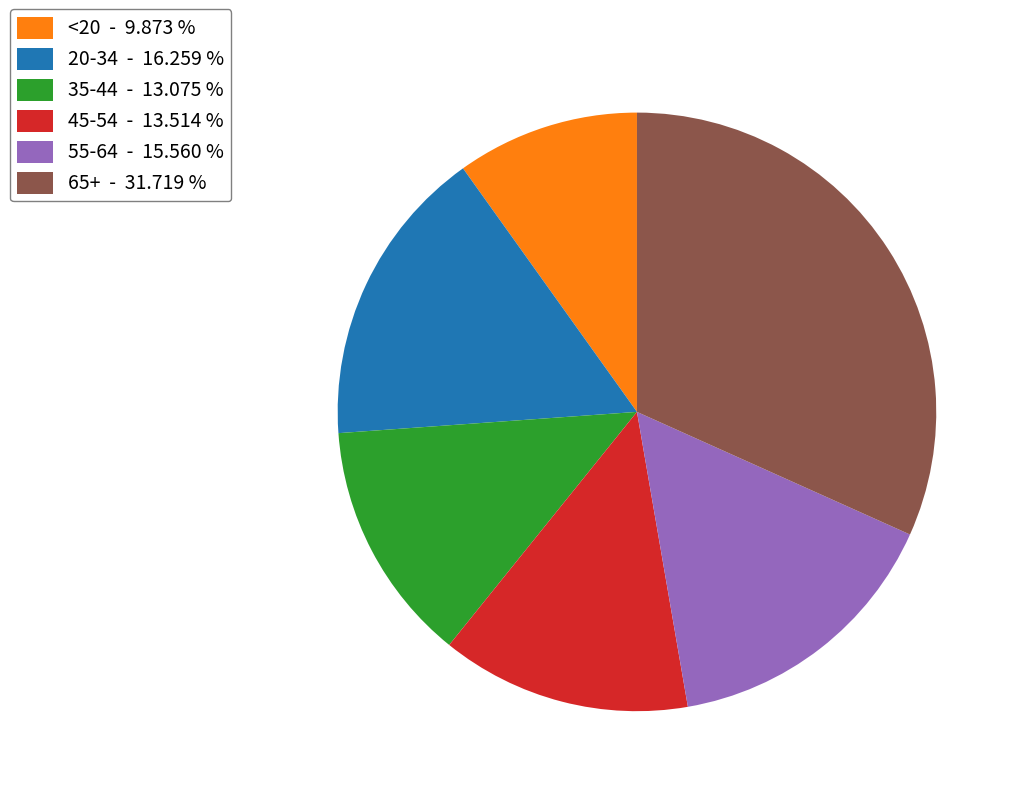

The 55-64 slice represents 26% of the pie. True or false?

False